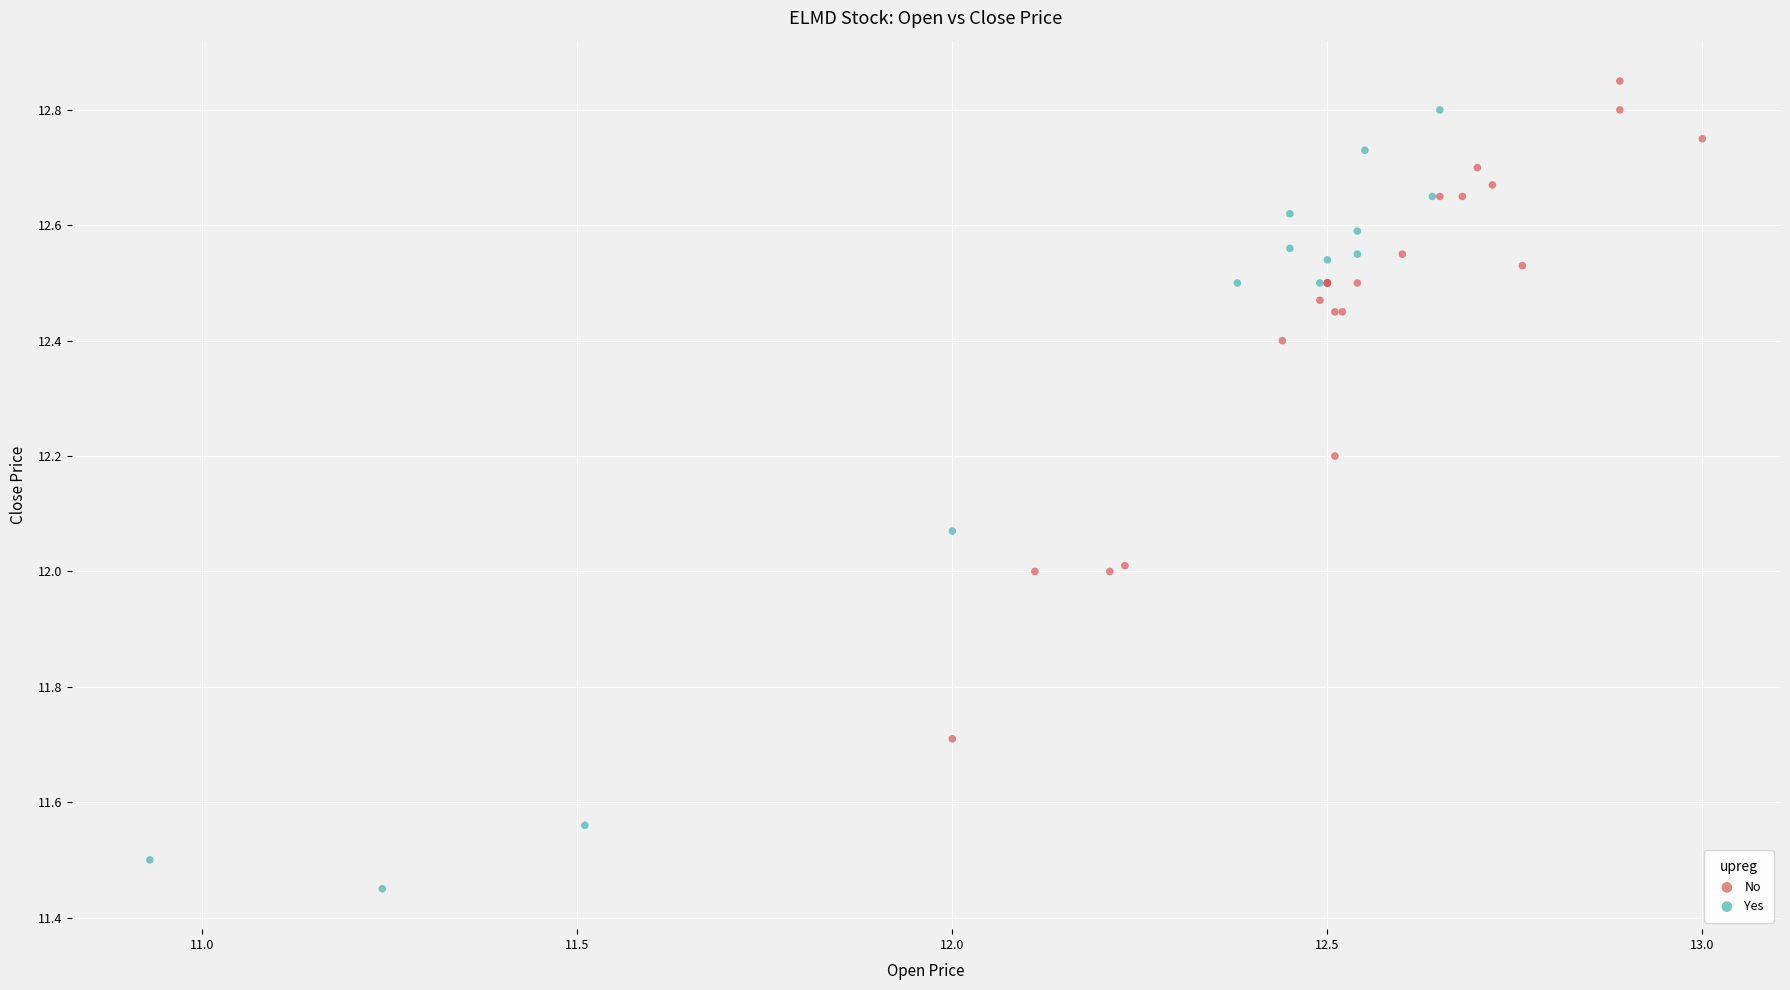

Which series contains the lowest Y value?

Yes